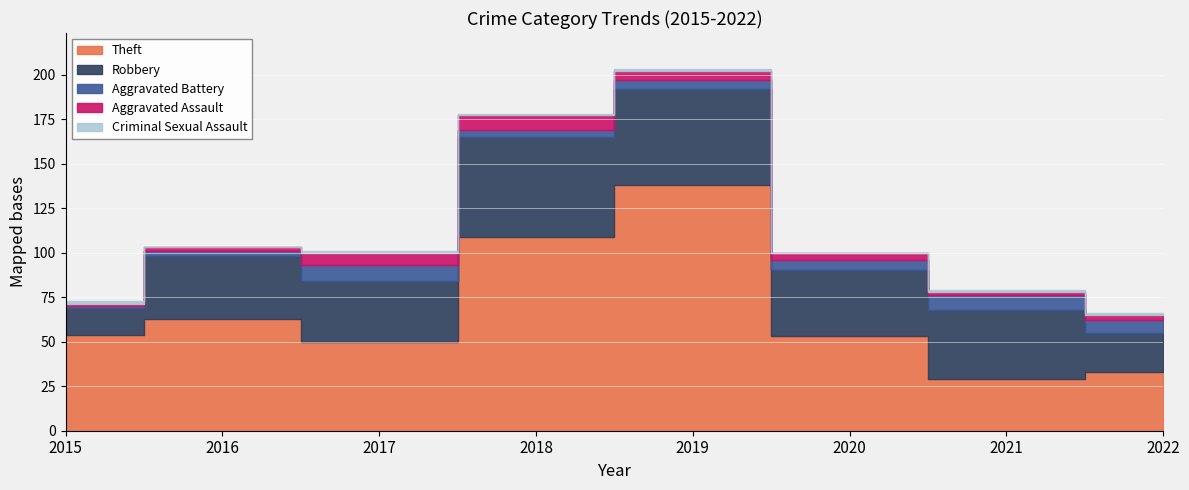

What is the average value of the Aggravated Assault series?

4